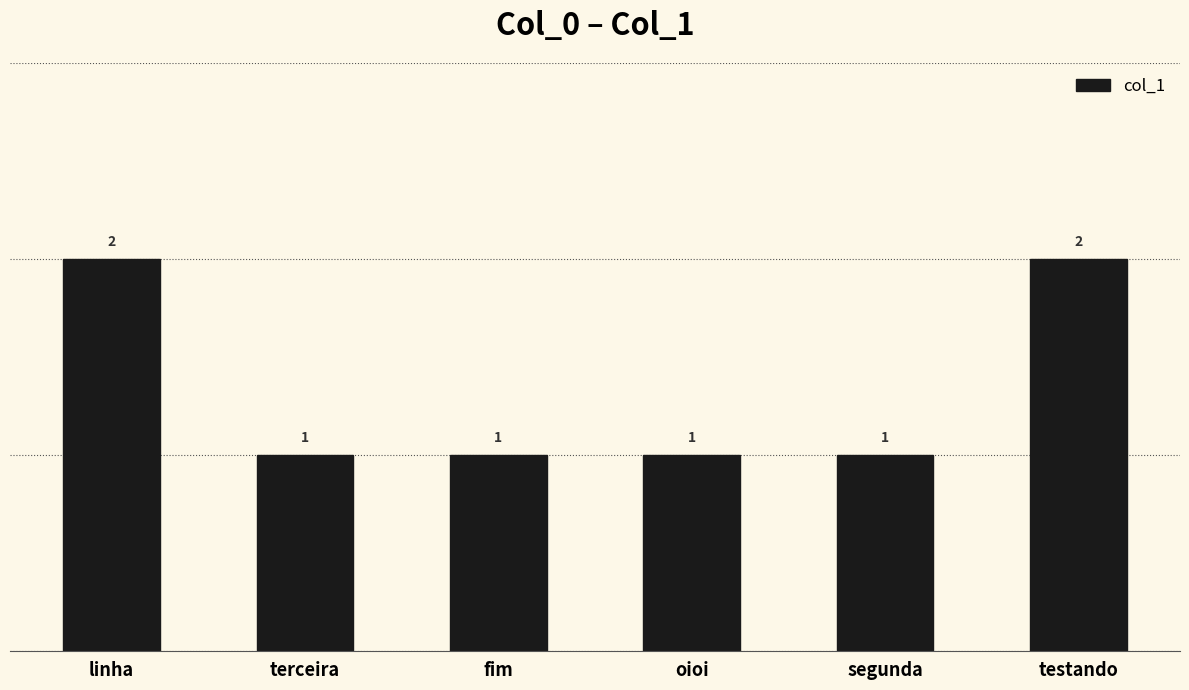

Approximately how many times larger is the value at segunda compared to terceira?

1.0